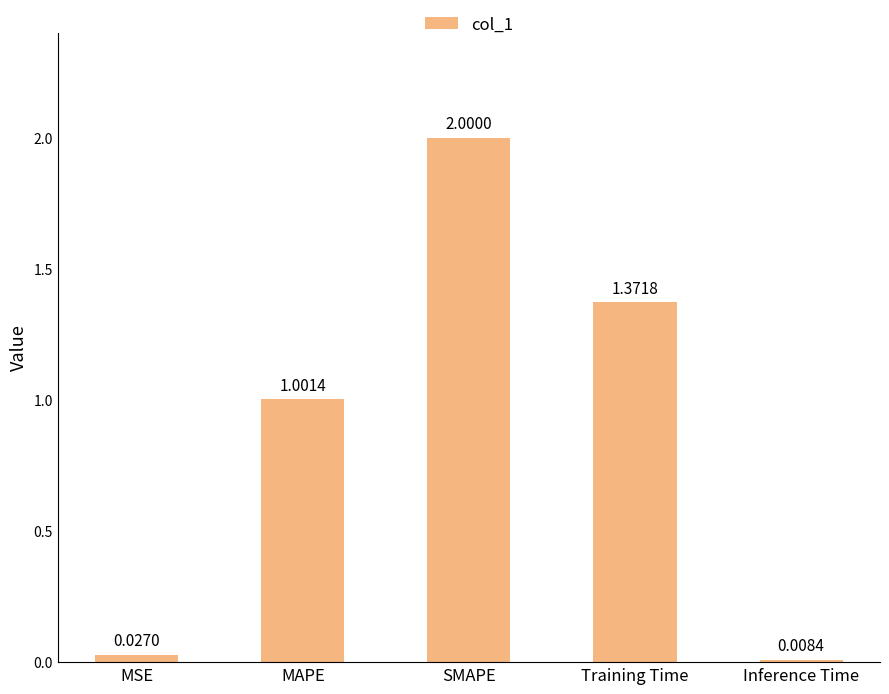

What is the sum of all values?

4.4